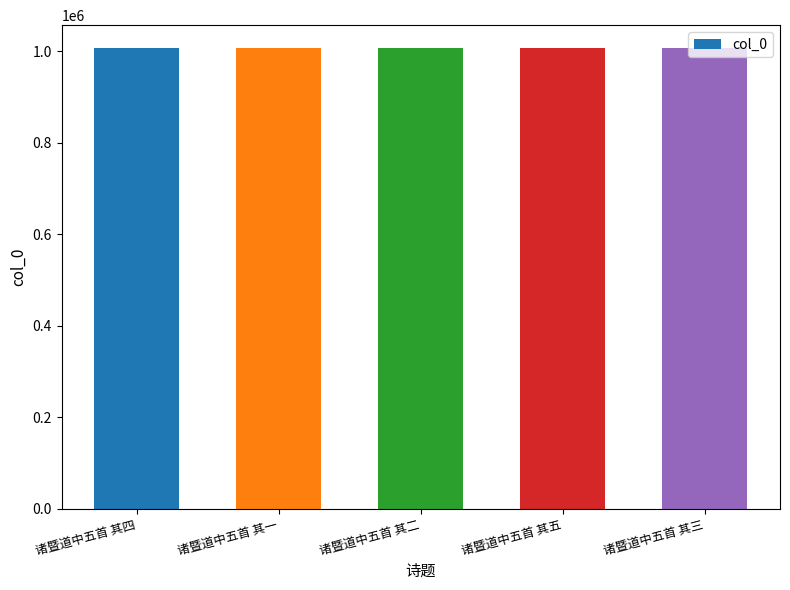

Is it true that the value at 诸暨道中五首 其一 is 1006636?

True